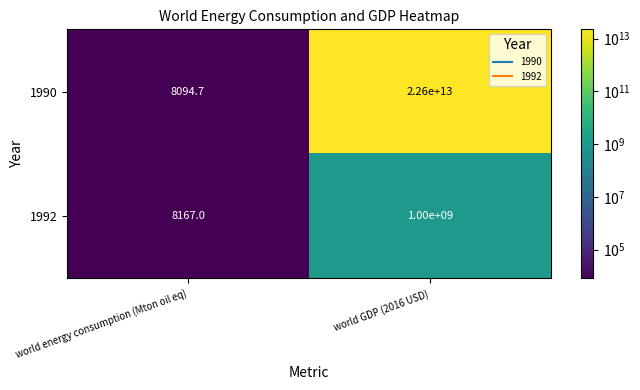

List the series in order of their overall mean, highest first.

1990, 1992